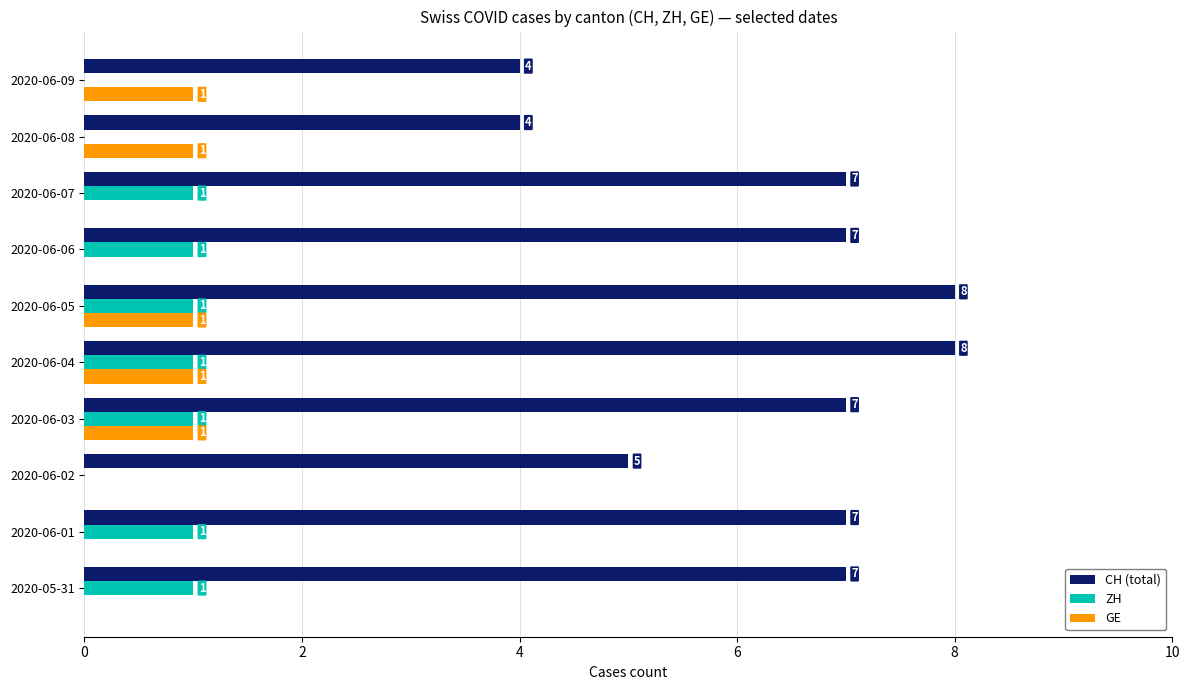

Which series has the largest total across all categories?

CH (total)